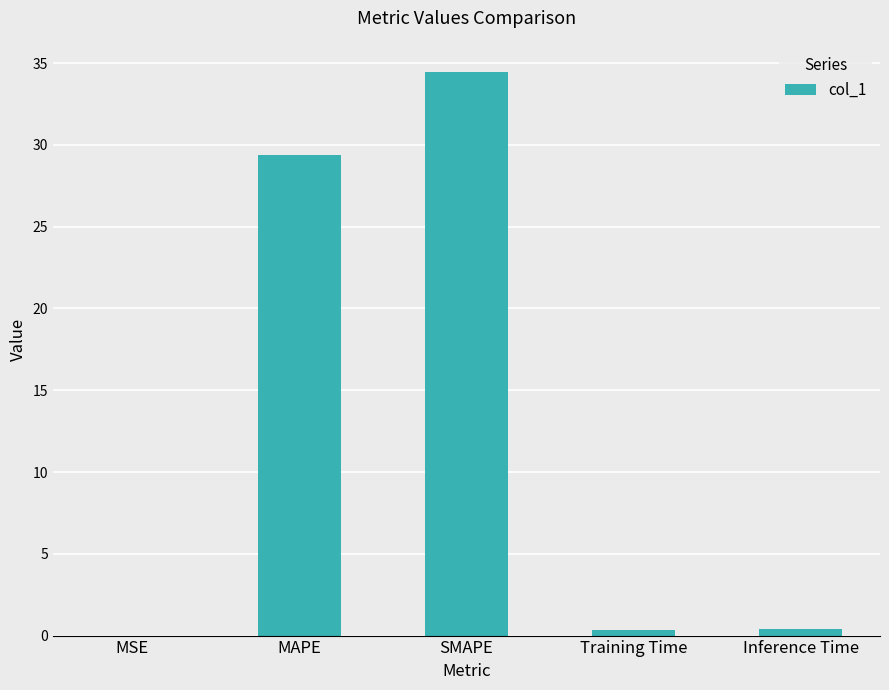

What is the greatest value displayed?

34.5